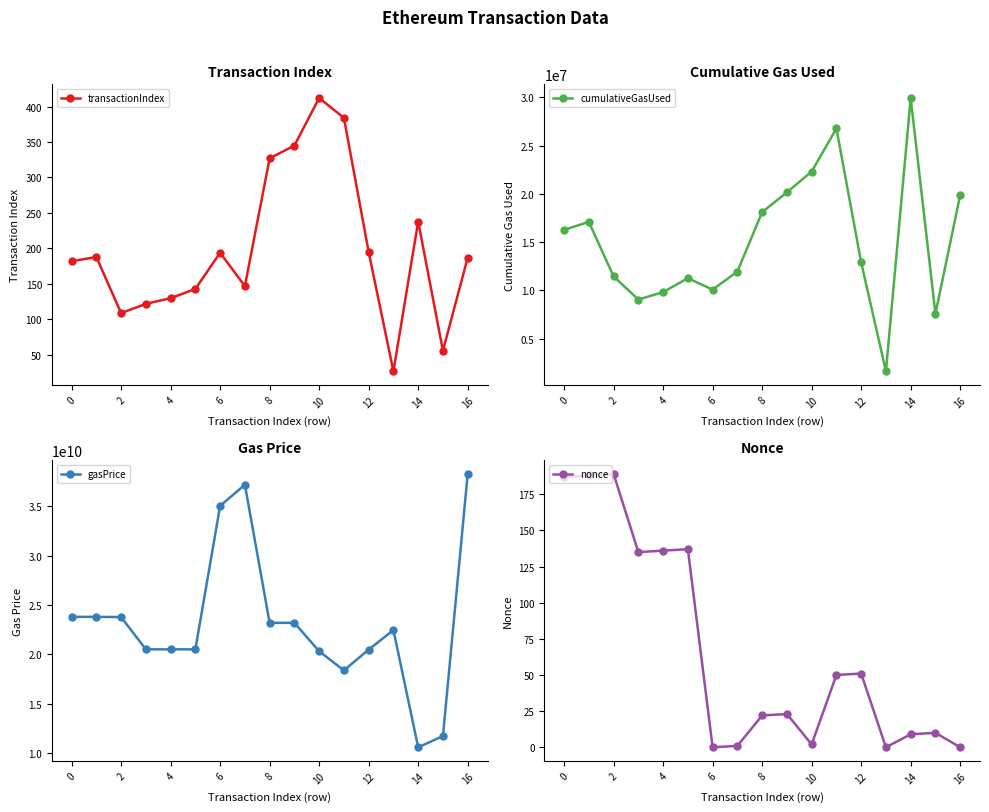

The transactionIndex series shows 95 at 9. True or false?

False